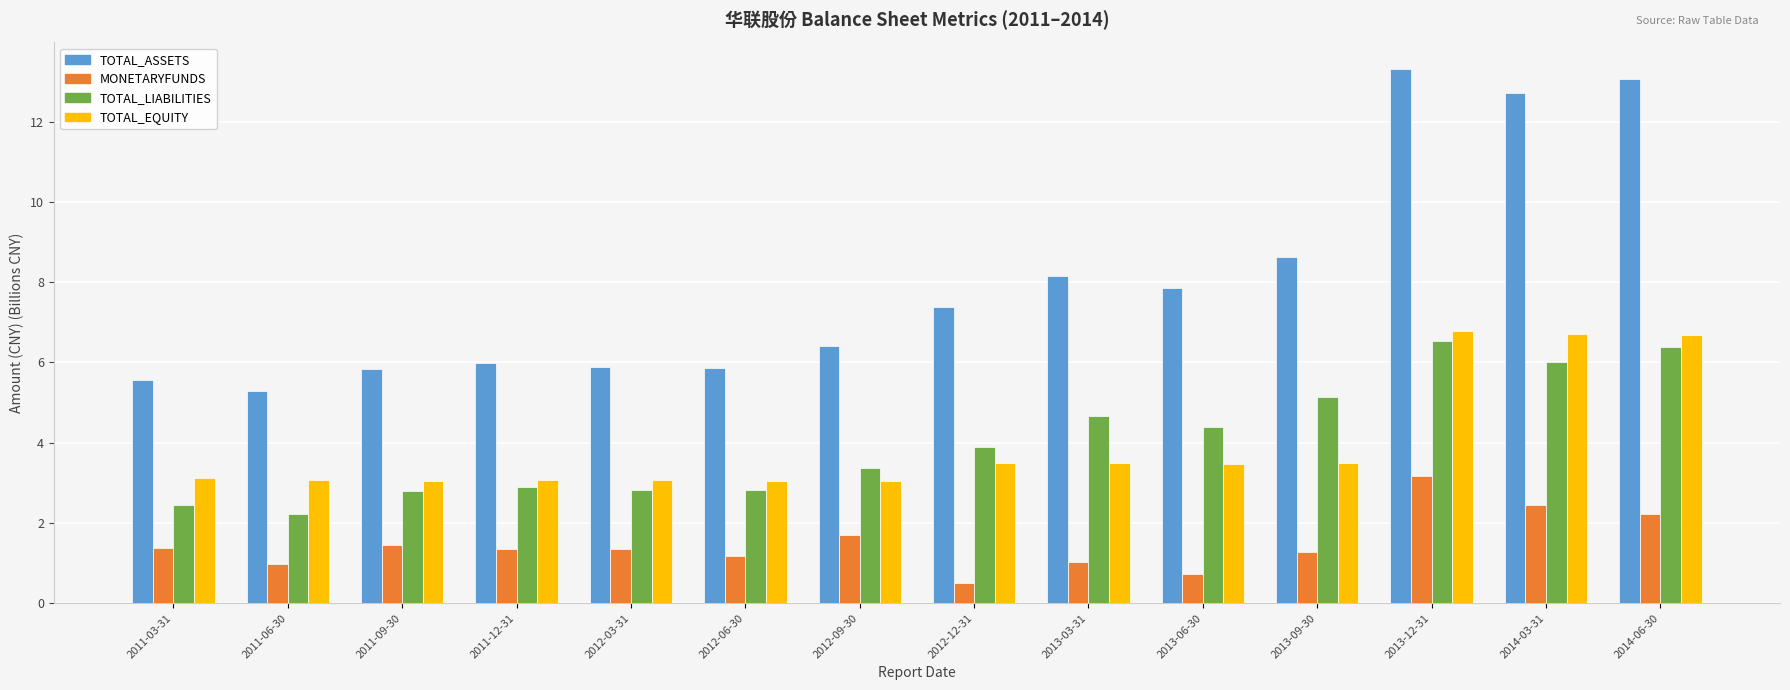

True or false: TOTAL_ASSETS has a value of 5.9 at 2012-03-31.

True